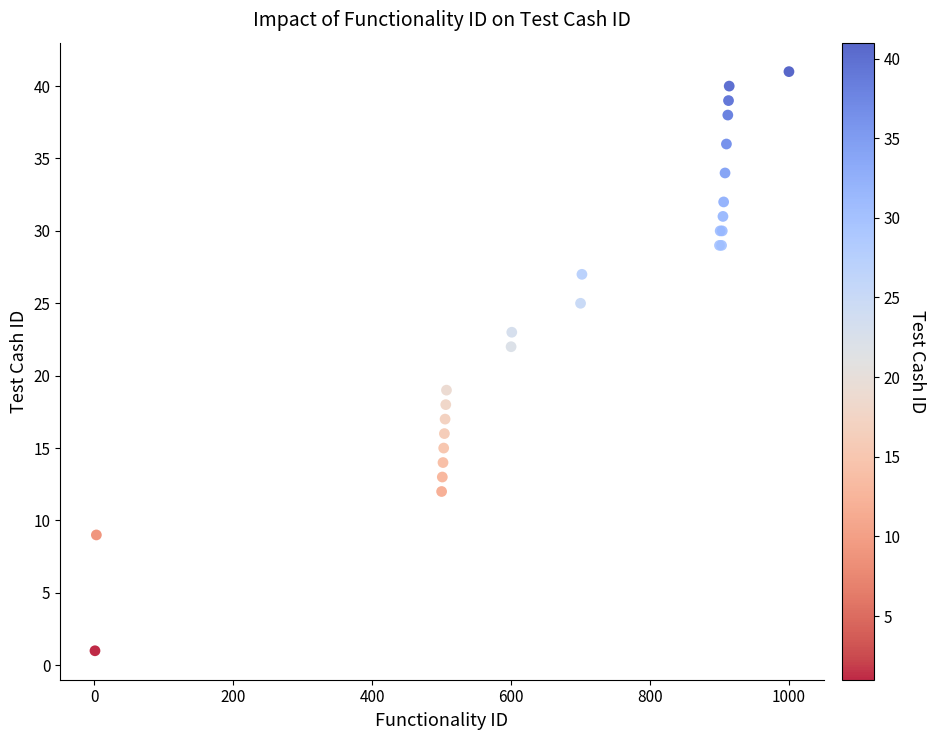

What Y value in the scatter plot is closest to 21?

22